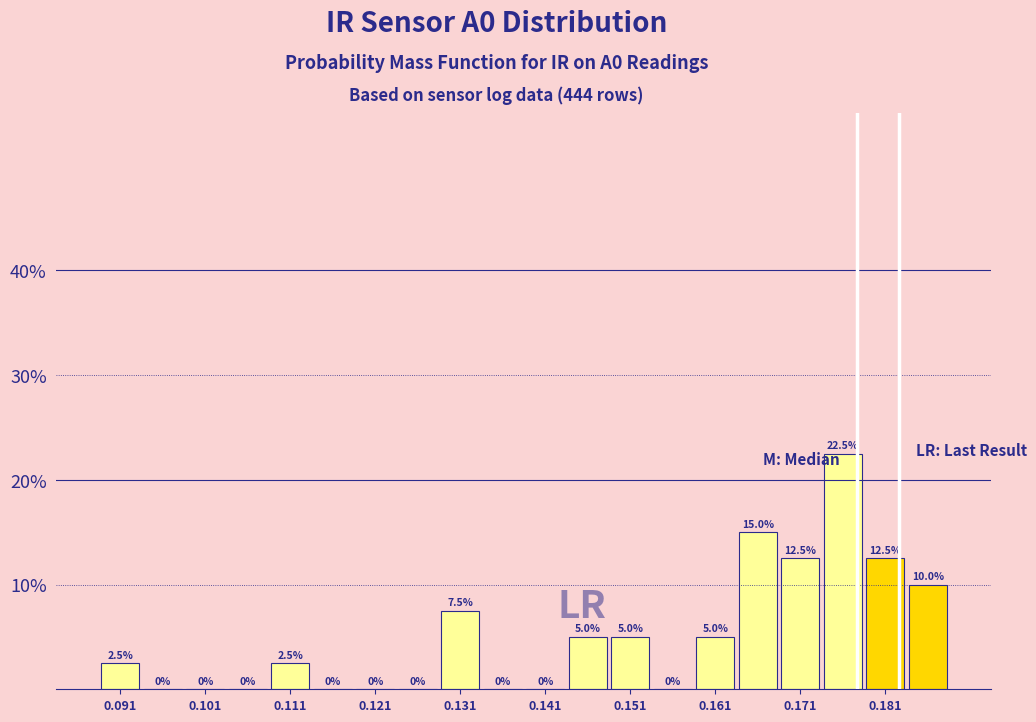

Reading left to right, list every bar in this chart as the range it spans on the x-axis followed by its height. The bar edges are not printed on the chart, so give them approximately, as read against the axis.

0.089 to 0.094: 2.5
0.094 to 0.099: 0.0
0.099 to 0.104: 0.0
0.104 to 0.109: 0.0
0.109 to 0.114: 2.5
0.114 to 0.119: 0.0
0.119 to 0.124: 0.0
0.124 to 0.129: 0.0
0.129 to 0.134: 7.5
0.134 to 0.139: 0.0
0.139 to 0.144: 0.0
0.144 to 0.149: 5.0
0.149 to 0.154: 5.0
0.154 to 0.159: 0.0
0.159 to 0.164: 5.0
0.164 to 0.169: 15.0
0.169 to 0.174: 12.5
0.174 to 0.179: 22.5
0.179 to 0.184: 12.5
0.184 to 0.189: 10.0